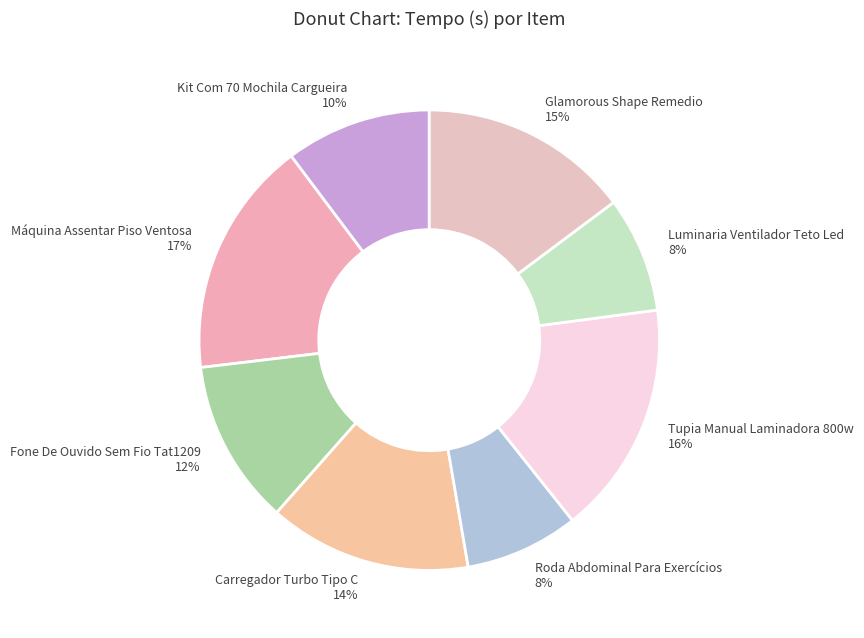

What percentage is the Fone De Ouvido Sem Fio Tat1209 slice, to the nearest percent?

12%